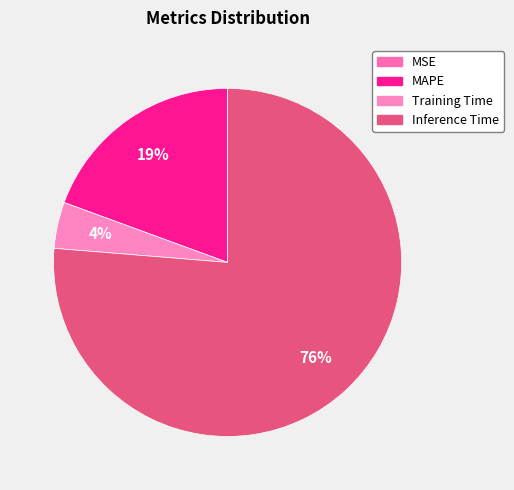

Is it true that MSE is 8% of the pie?

False